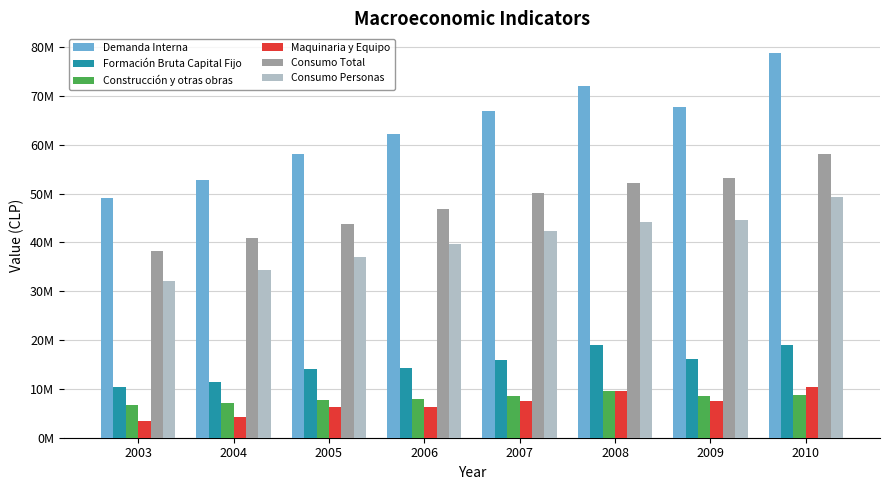

What is the sum of all Formación Bruta Capital Fijo values?

120246266